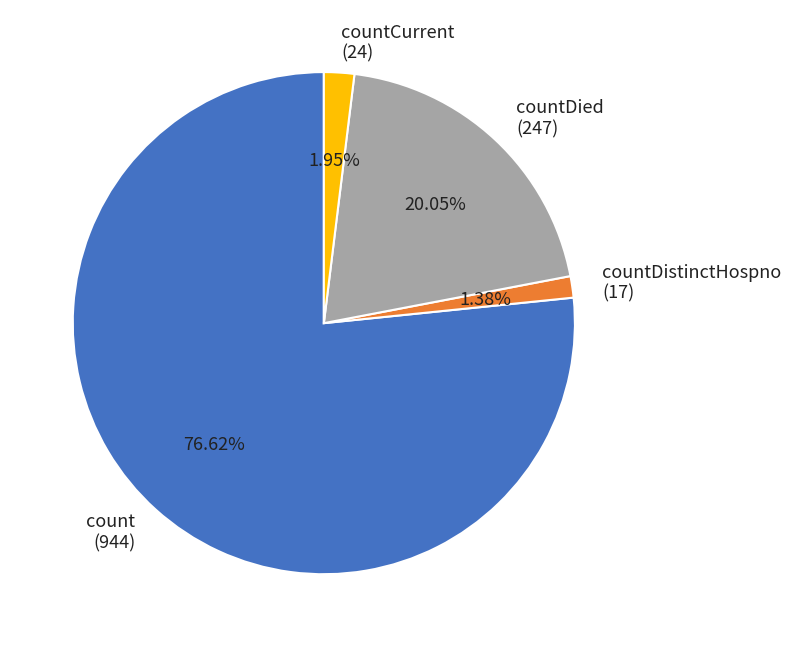

Is it true that count is 77% of the pie?

True